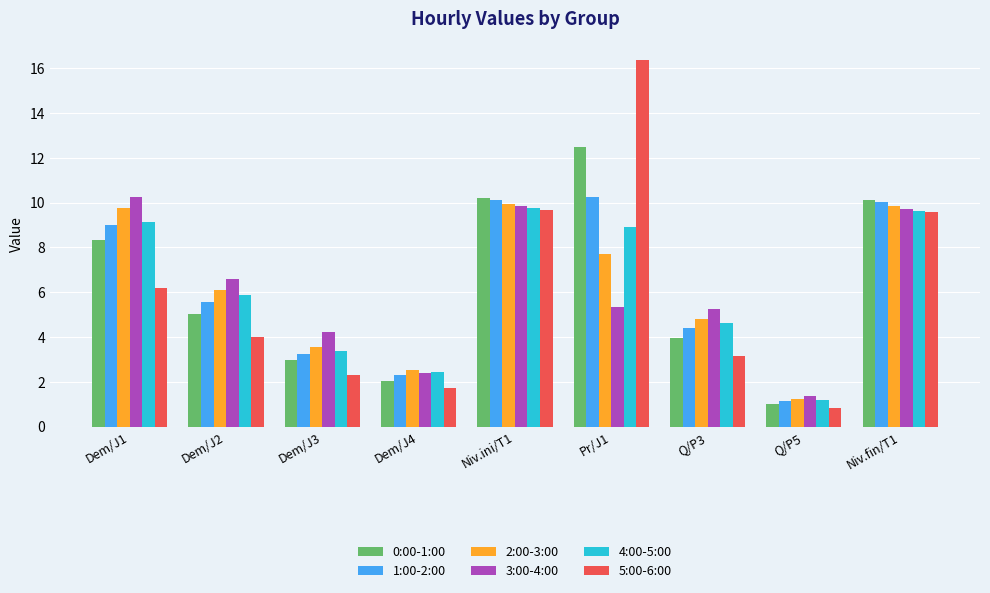

Is the value of 0:00-1:00 at Niv.ini/T1 greater than the value of 3:00-4:00 at Q/P3?

Yes